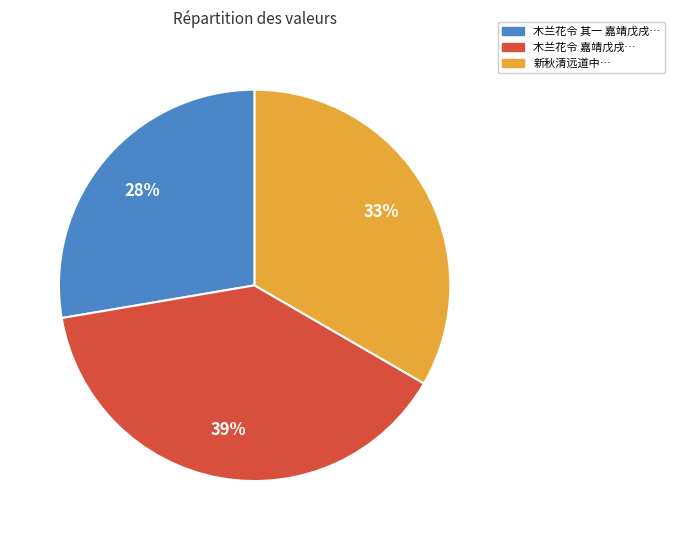

To the nearest percent, what is the difference between the largest and smallest slice percentages?

11%